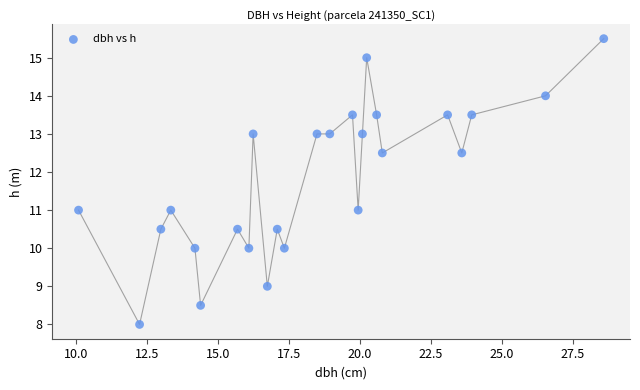

What is the range of Y values (max minus min)?

7.5